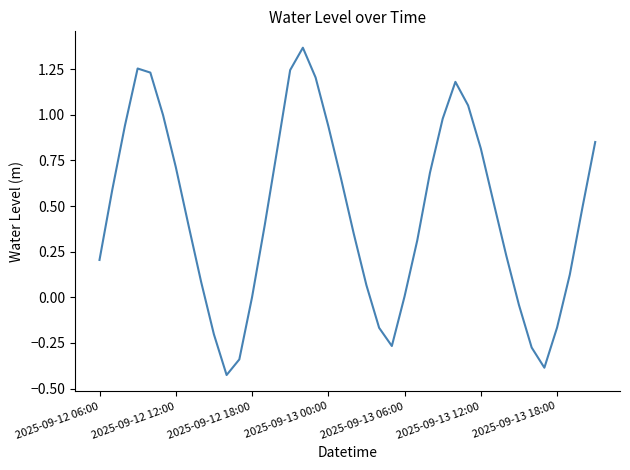

What is the difference between the maximum and minimum values?

1.8